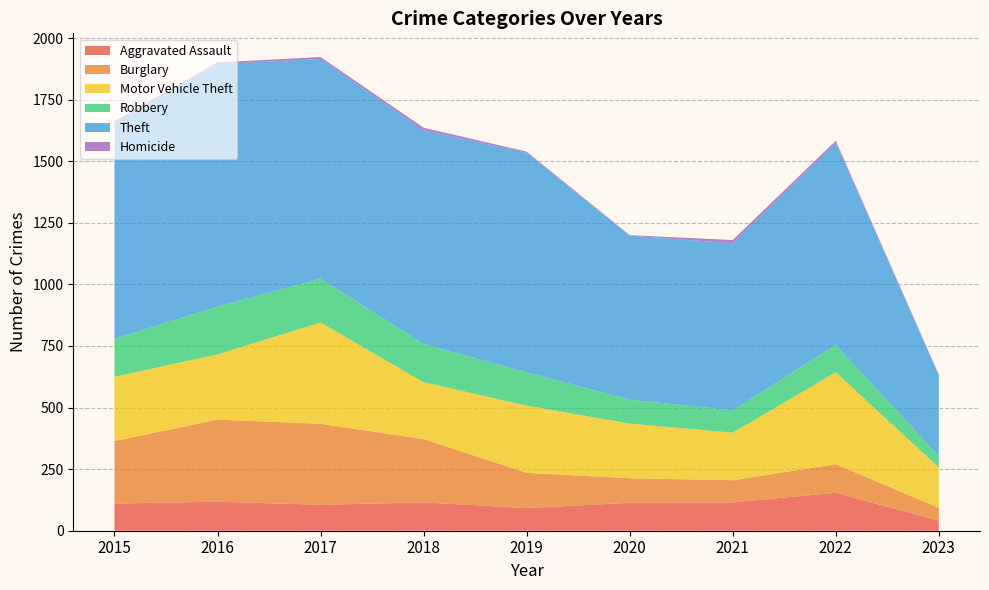

Reading left to right, what are all the values shown in this chart?

Aggravated Assault: 110	118	105	115	92	113	115	154	41
Burglary: 254	333	329	257	143	100	90	116	52
Motor Vehicle Theft: 261	265	411	231	273	222	193	373	164
Robbery: 154	194	178	155	135	97	91	111	46
Theft: 874	984	892	868	891	666	678	820	328
Homicide: 9	7	8	10	5	2	13	9	3